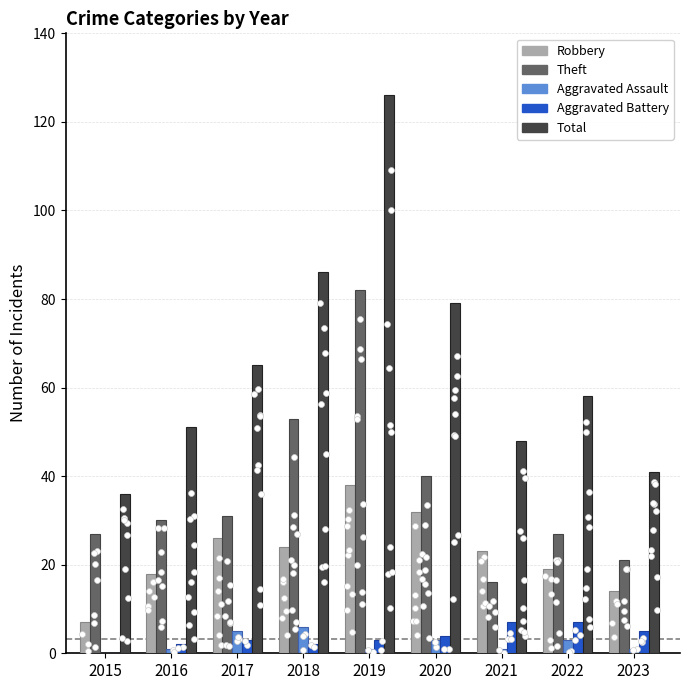

Which series contains the lowest Y value?

Aggravated Assault